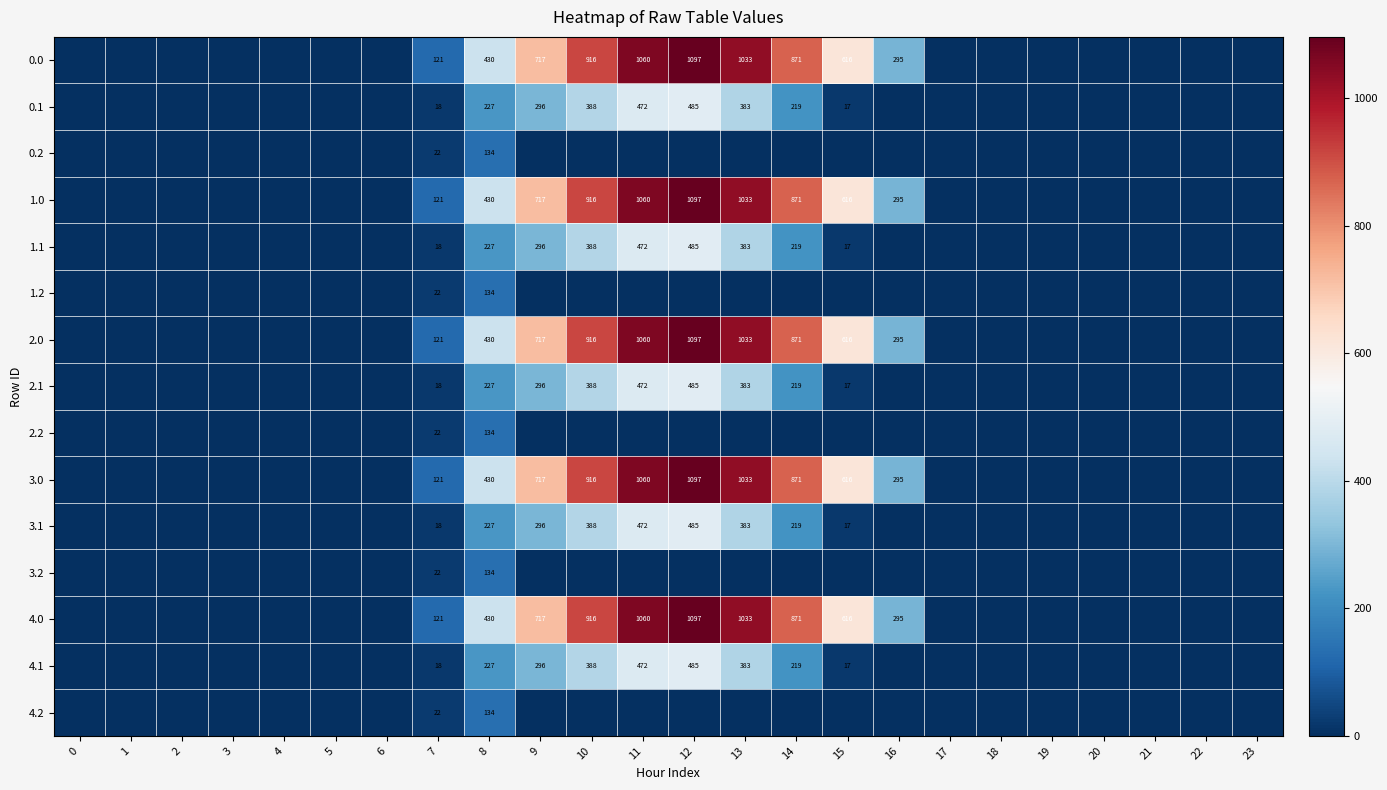

Is the value of 1.0 at 9 greater than the value of 3.1 at 15?

Yes